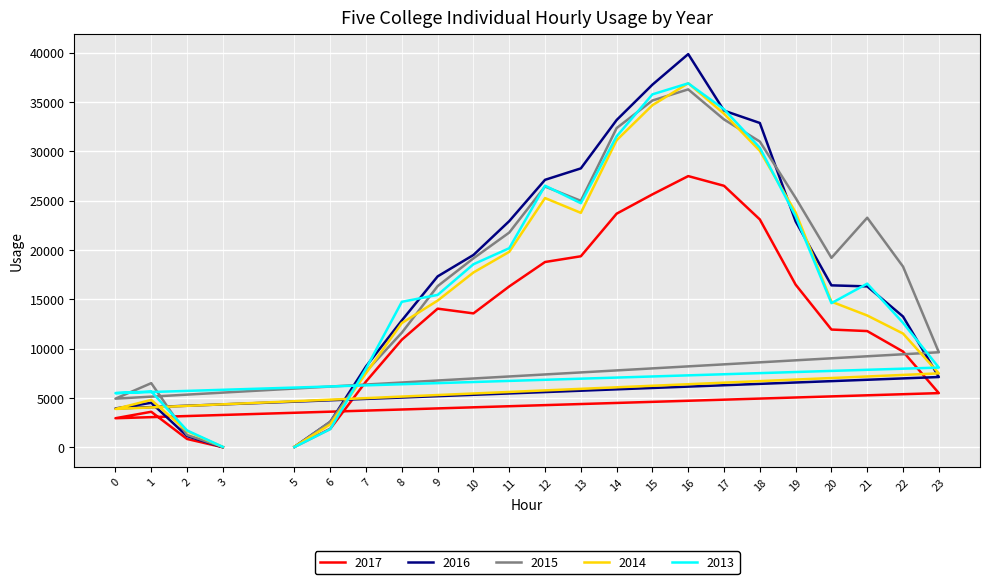

Reading left to right, what are all the values shown in this chart?

2017: 5=39	6=1870	7=6666	8=10903	9=14049	10=13569	11=16303	12=18778	13=19359	14=23676	15=25635	16=27487	17=26502	18=23093	19=16482	20=11931	21=11777	22=9700	23=5487	0=2941	1=3596	2=838	3=0
2016: 5=41	6=2566	7=8197	8=12855	9=17320	10=19490	11=22920	12=27109	13=28267	14=33171	15=36756	16=39855	17=34119	18=32871	19=22894	20=16411	21=16306	22=13252	23=7118	0=3929	1=4505	2=1133	3=0
2015: 5=17	6=2591	7=7683	8=11612	9=16333	10=19150	11=21763	12=26428	13=24980	14=32353	15=35150	16=36276	17=33227	18=30989	19=25274	20=19201	21=23265	22=18313	23=9630	0=4925	1=6497	2=1243	3=26
2014: 5=56	6=2322	7=7513	8=12592	9=14867	10=17715	11=19809	12=25260	13=23761	14=31123	15=34677	16=36899	17=33808	18=30047	19=23801	20=14756	21=13356	22=11526	23=7487	0=3882	1=4798	2=1625	3=29
2013: 5=14	6=1836	7=7983	8=14743	9=15443	10=18551	11=20176	12=26516	13=24736	14=31520	15=35773	16=36888	17=34256	18=30356	19=23407	20=14608	21=16585	22=12613	23=8076	0=5486	1=5656	2=1702	3=37